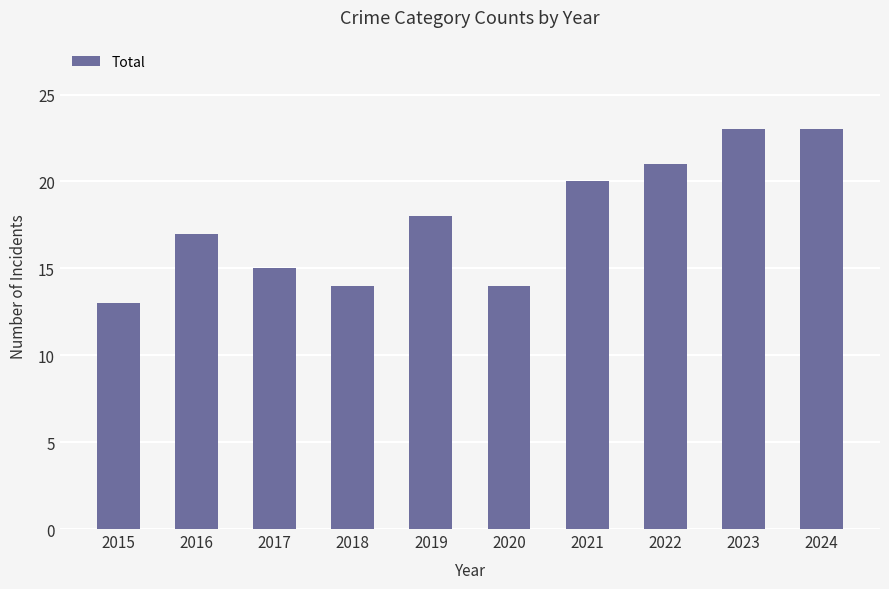

What is the value of the 7th bar from the left?

20